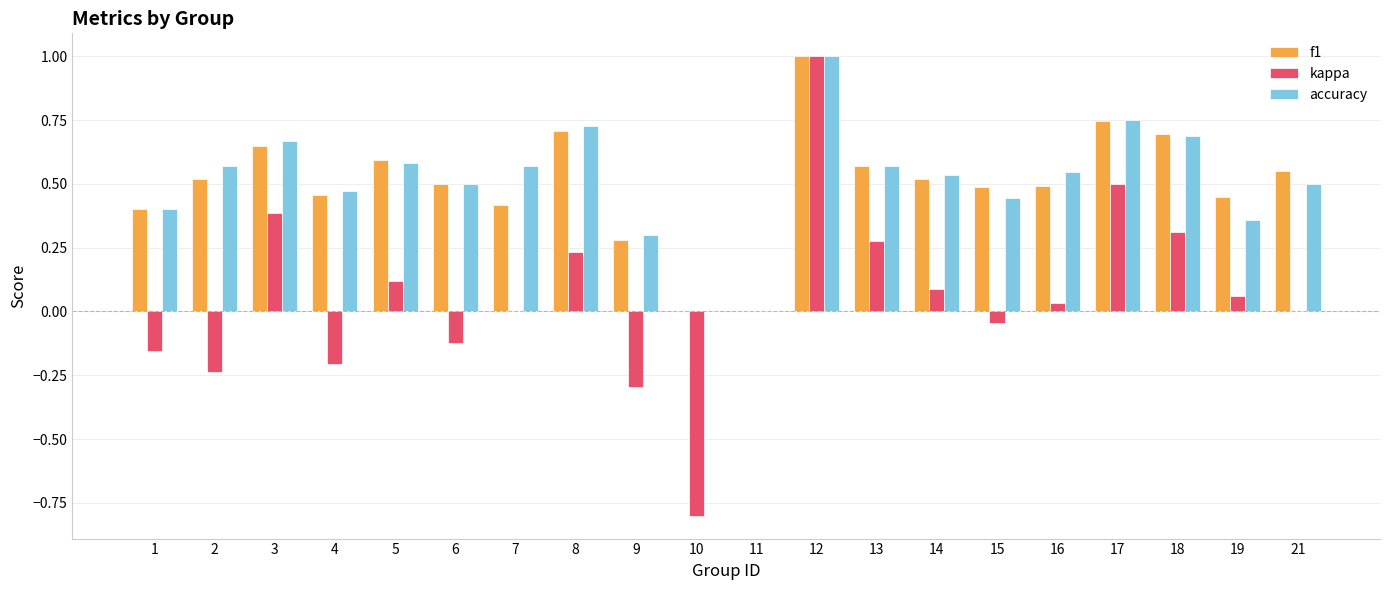

What is the sum of all accuracy values?

10.2